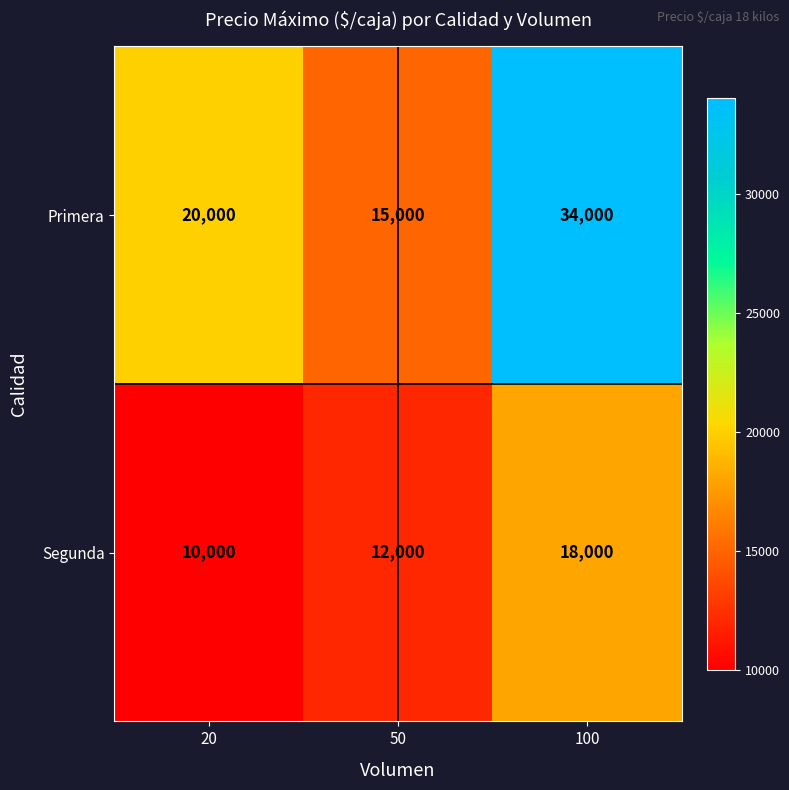

The value of Segunda at 50 is 12000. True or false?

True